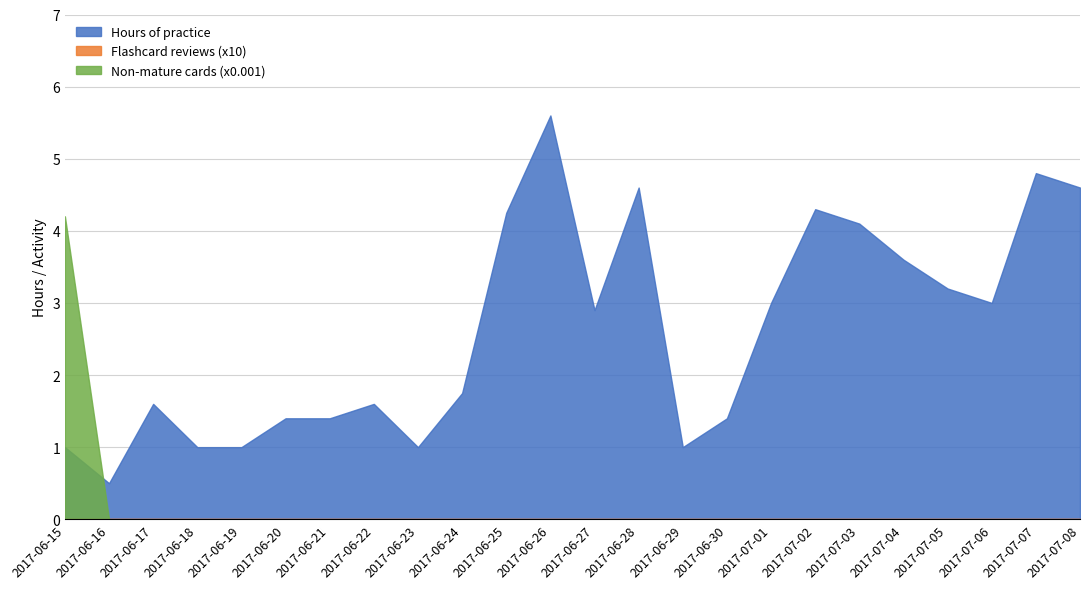

The Hours of practice series shows 1.4 at 2017-06-30. True or false?

True